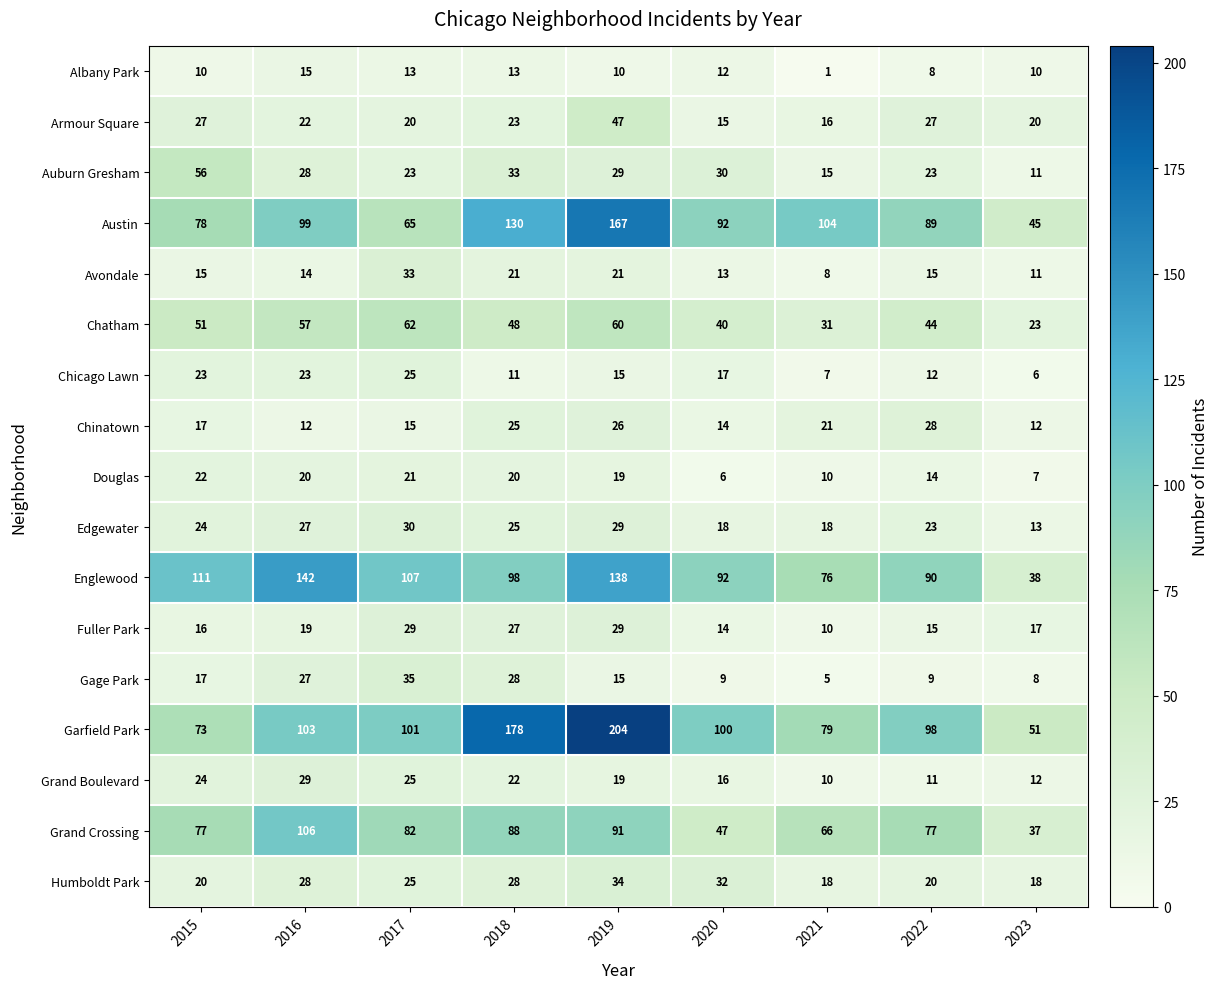

What is the spread (max minus min) of values at 2018?

167